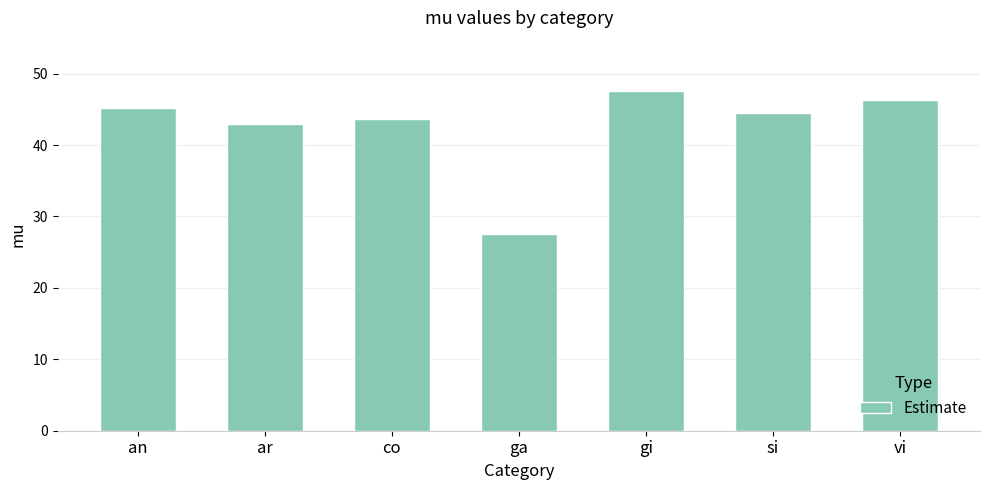

True or false: the data shows 26.6 at ar.

False